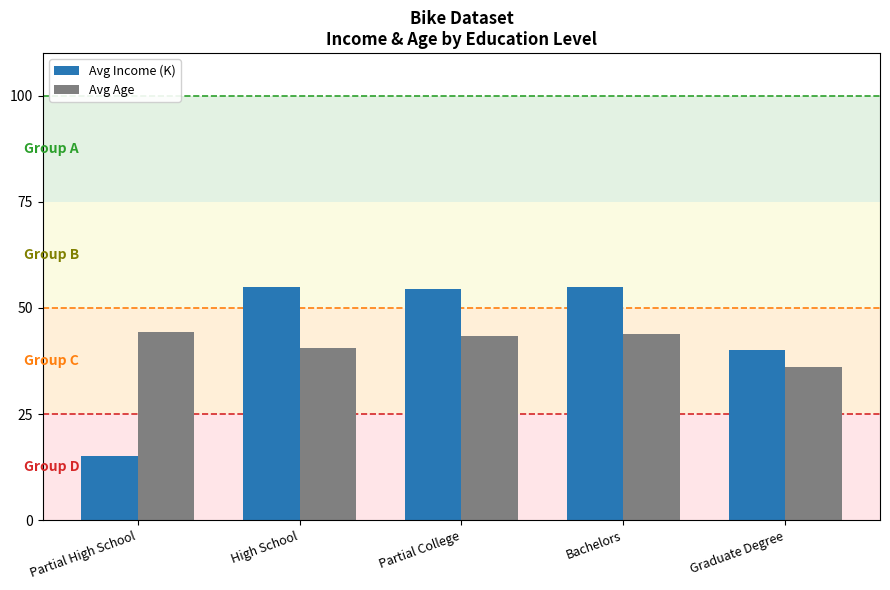

What are all the series names shown in the legend?

Avg Income (K), Avg Age